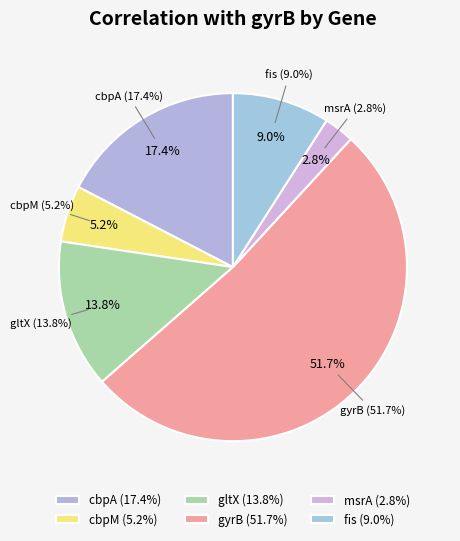

To the nearest percent, what percentage of the pie is fis?

9%